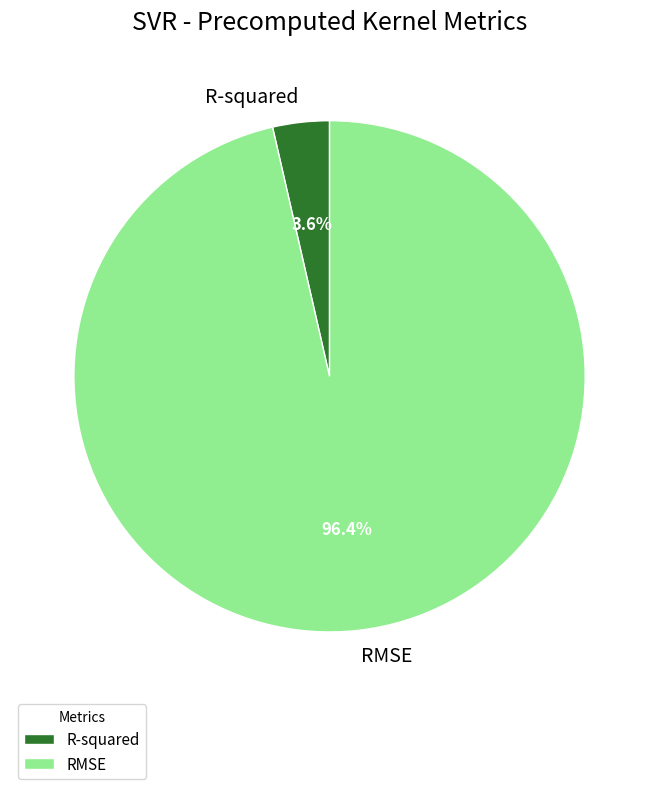

Which has a higher value, RMSE or R-squared?

RMSE